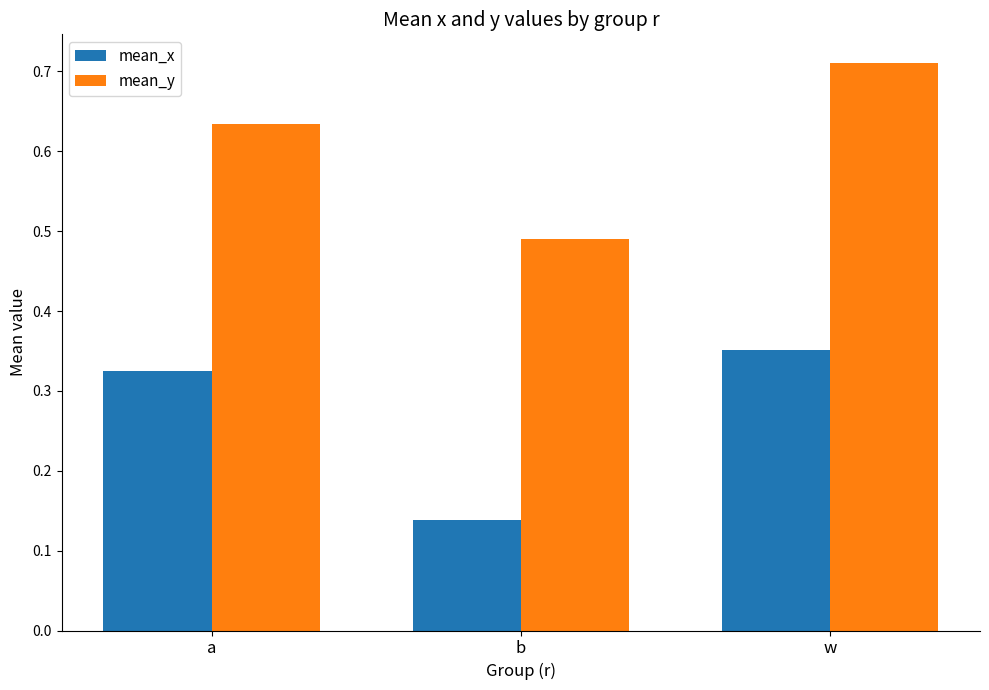

Which series changed the most between b and w?

mean_y